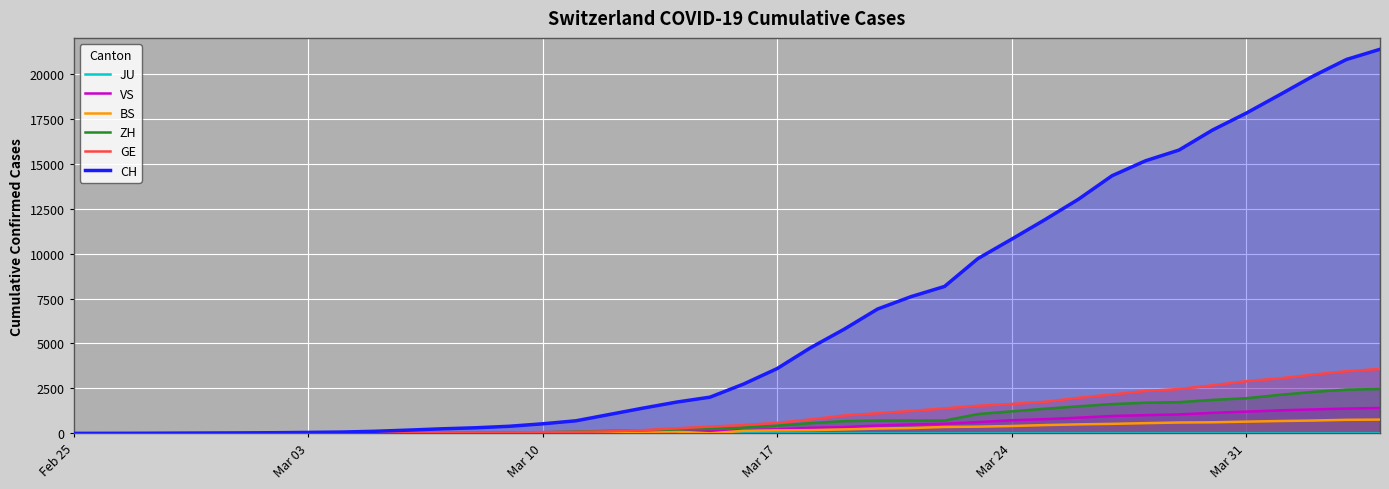

Count the number of categories in the chart.

40